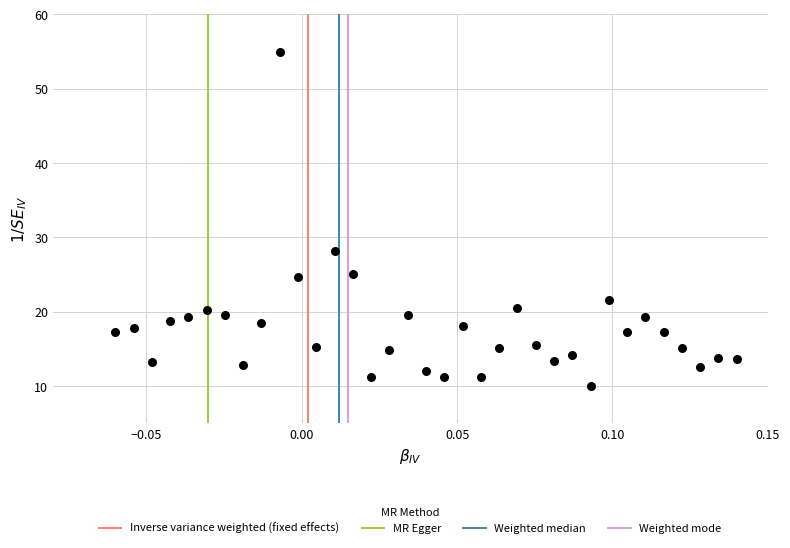

What Y value in the scatter plot is closest to 32?

28.1